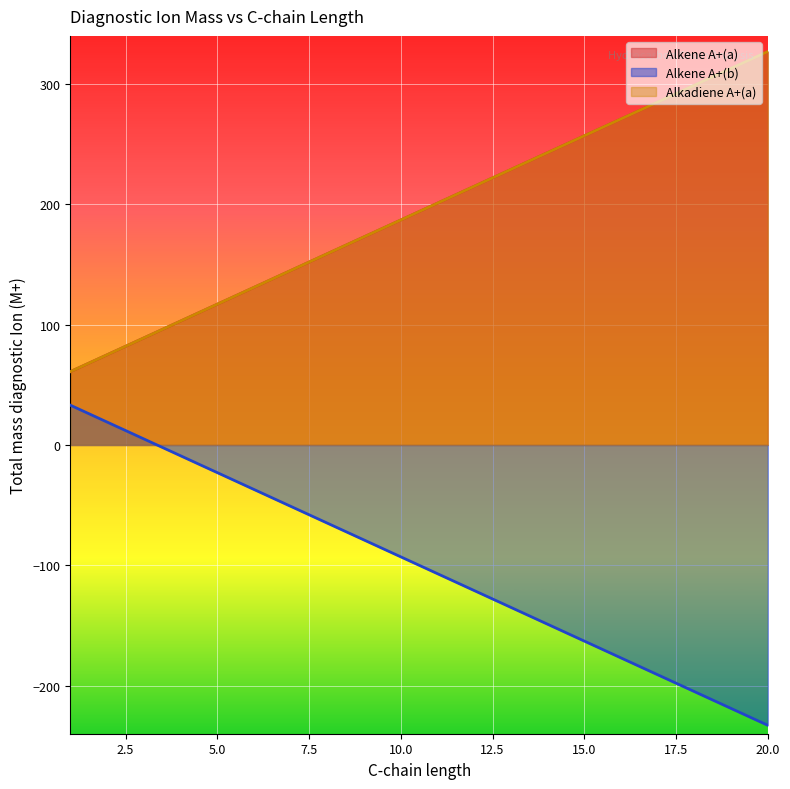

True or false: Alkene A+(a) has more than 1 interior local peaks.

False